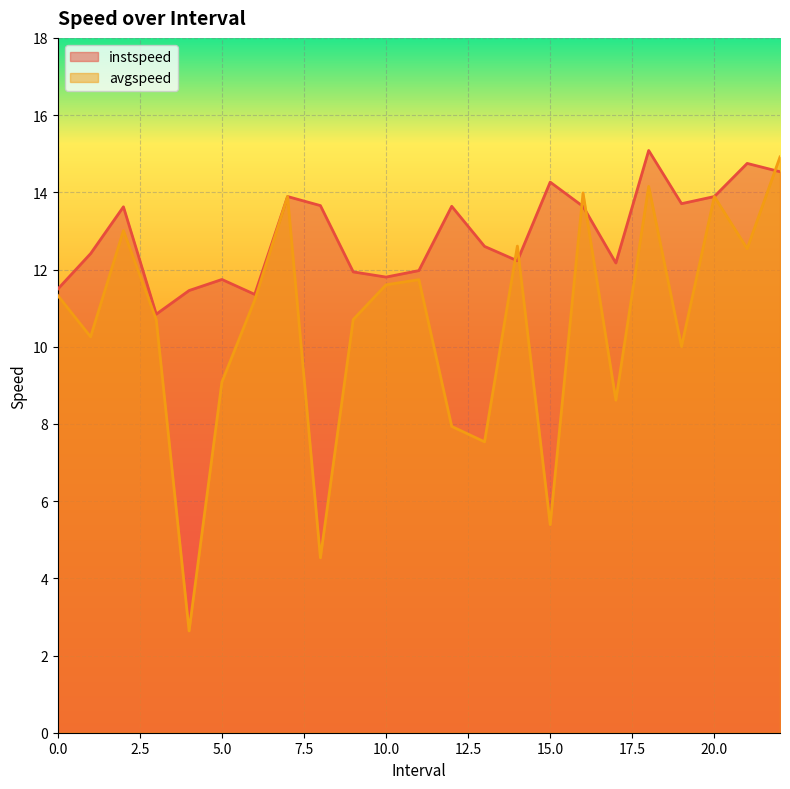

What is the difference between the highest and lowest values at 3.0?

0.1